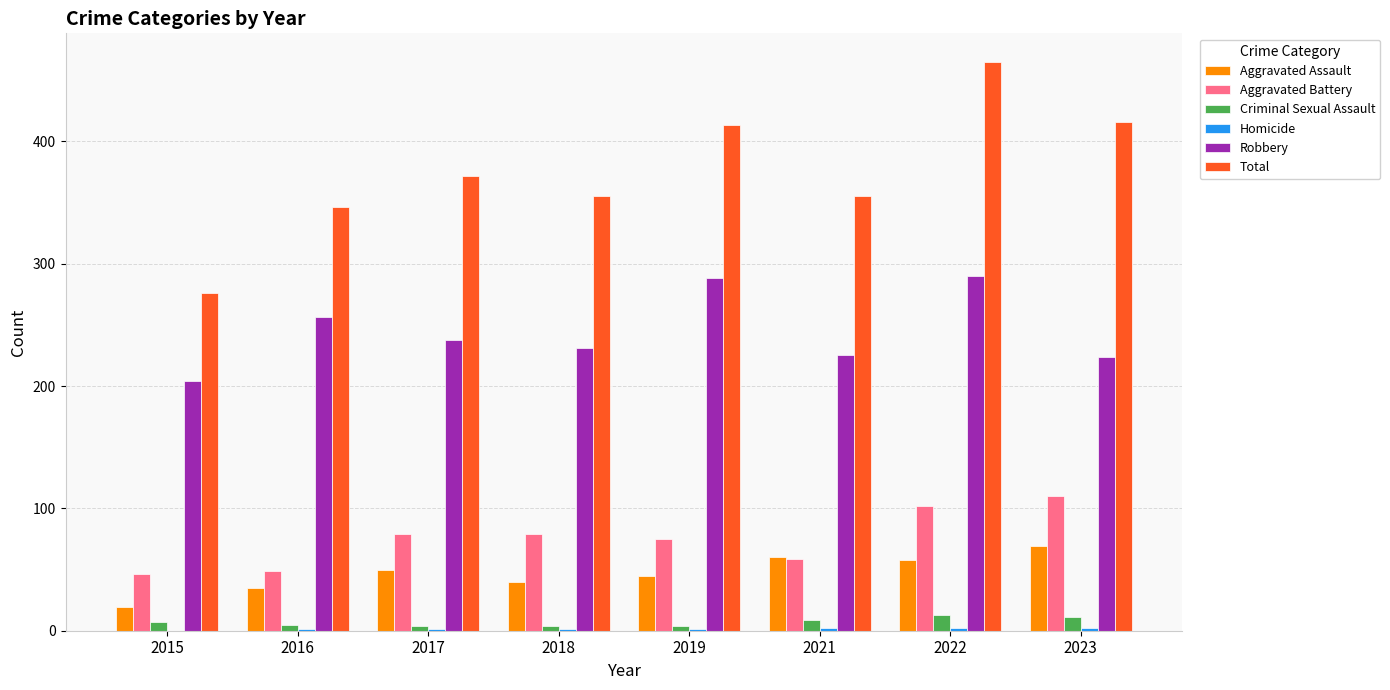

What is the sum of all Total values?

2998